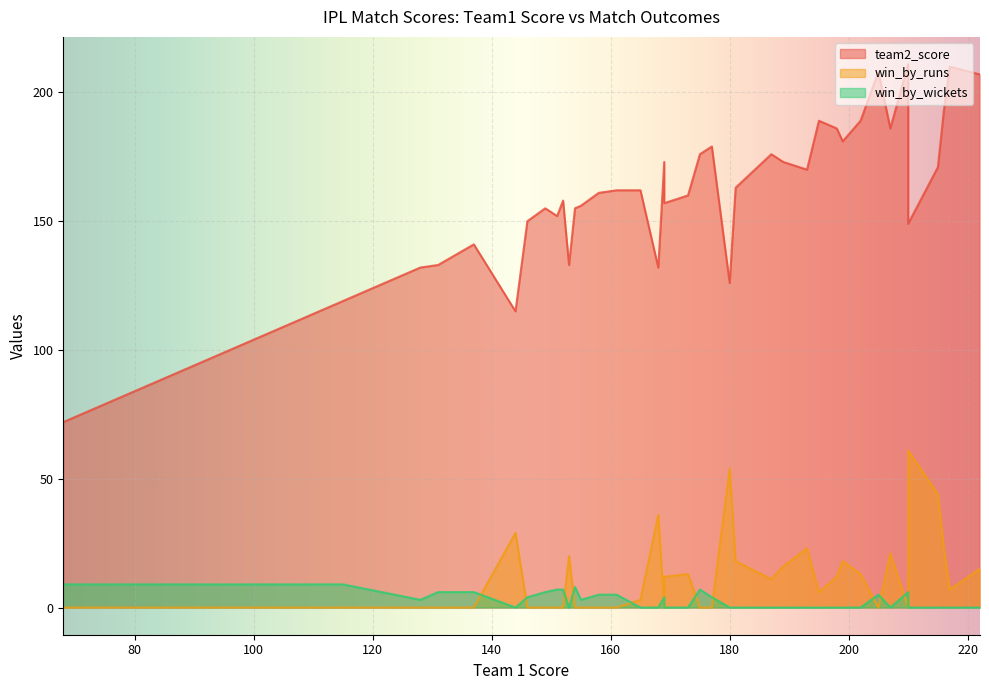

Which category has the lowest value across all series?

131